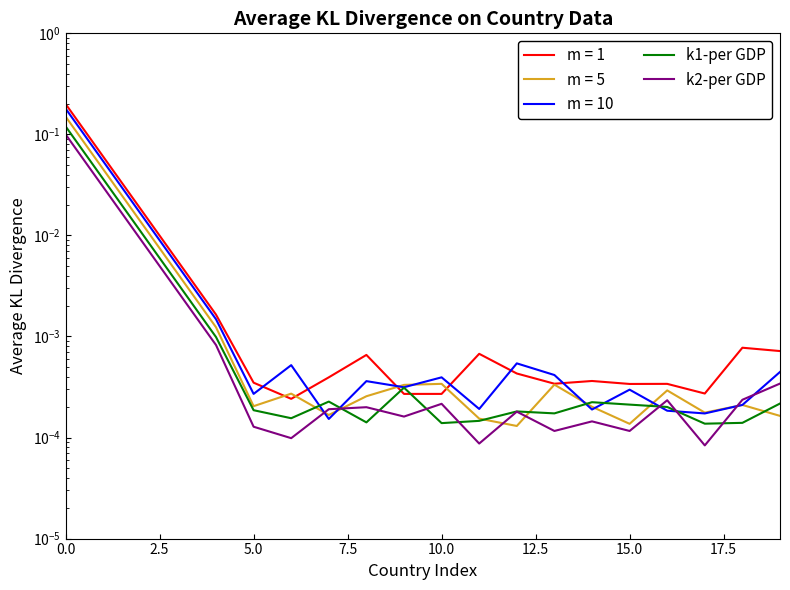

What is the highest value of the k1-per GDP series?

0.1